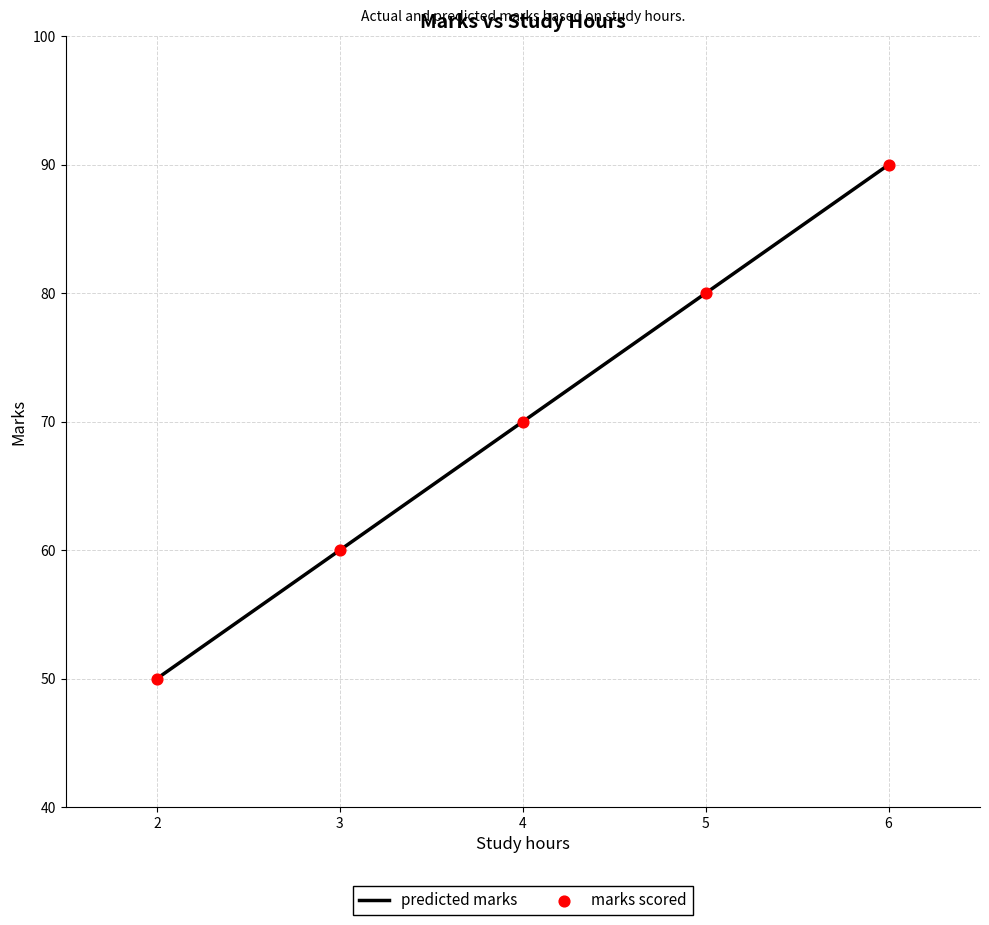

What is the greatest value displayed?

90